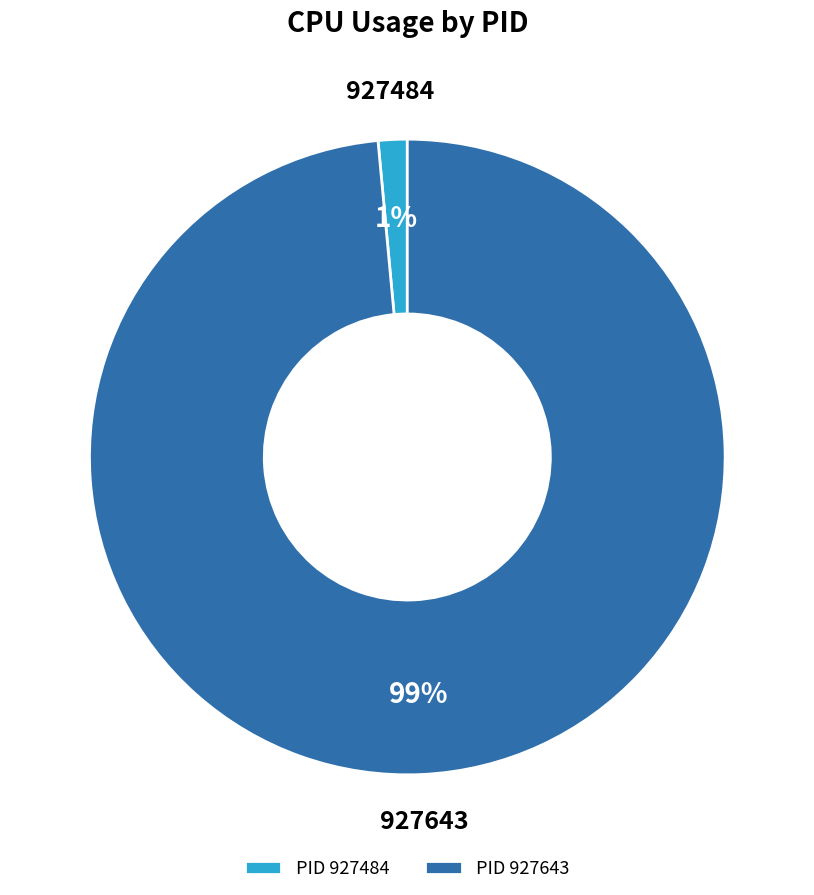

What percentage is the PID 927643 slice, to the nearest percent?

99%